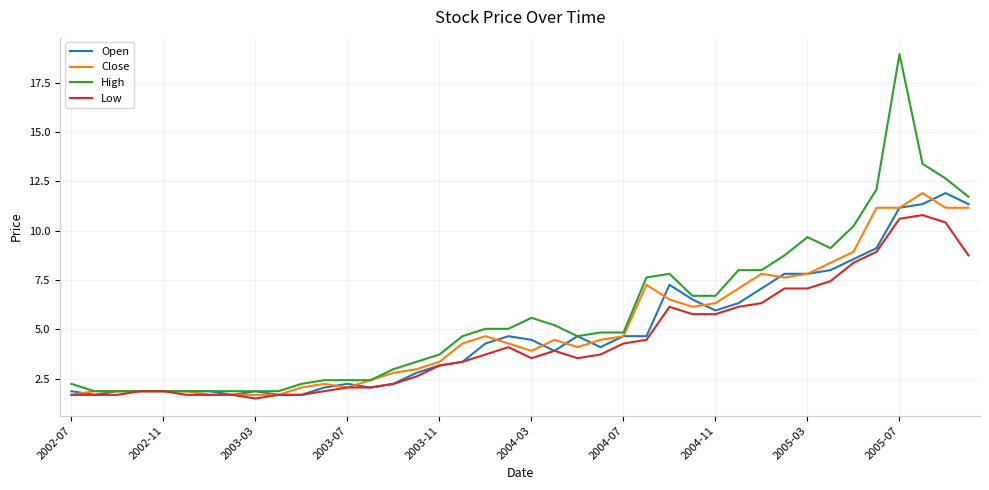

Which series has the largest total across all categories?

High